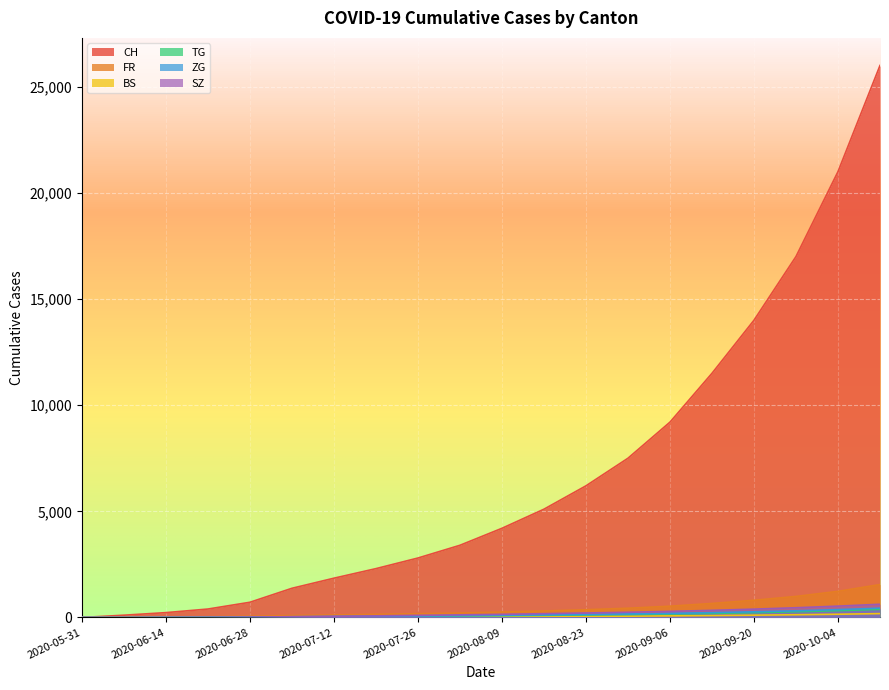

The value of SZ at 2020-08-23 is 210. True or false?

True